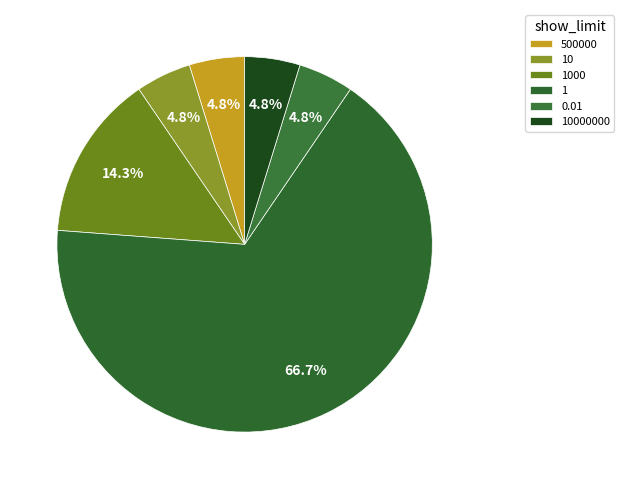

What is the ratio of the value at 10 to the value at 10000000?

1.0